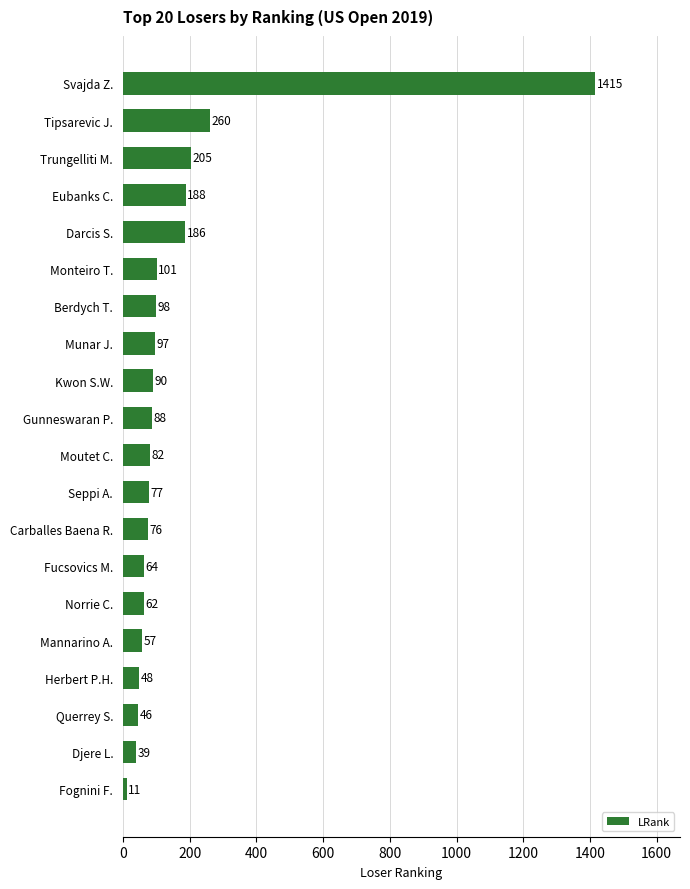

What is the difference between the values at Berdych T. and Gunneswaran P.?

10